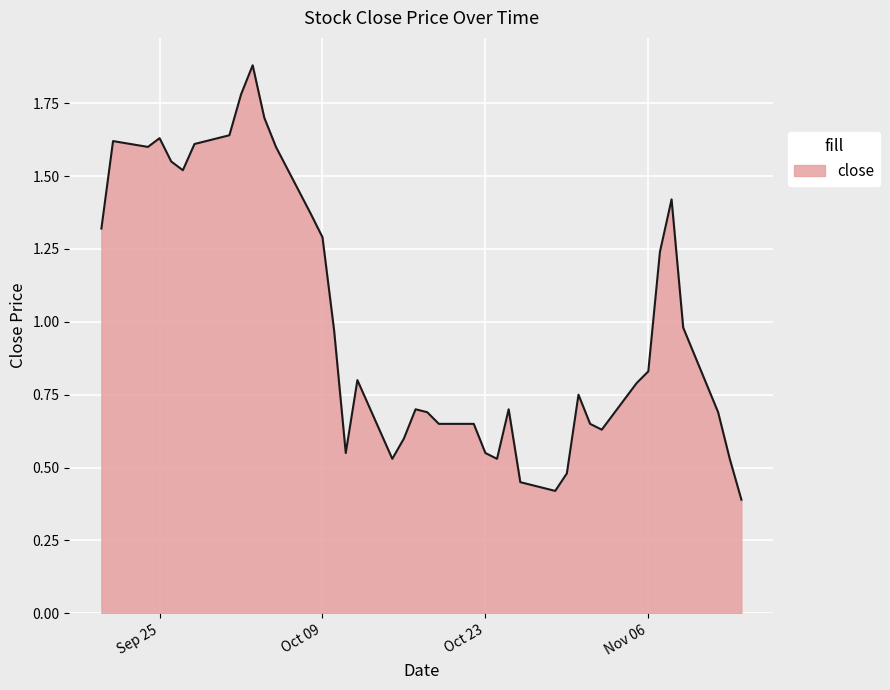

What is the sum of all values?

40.3